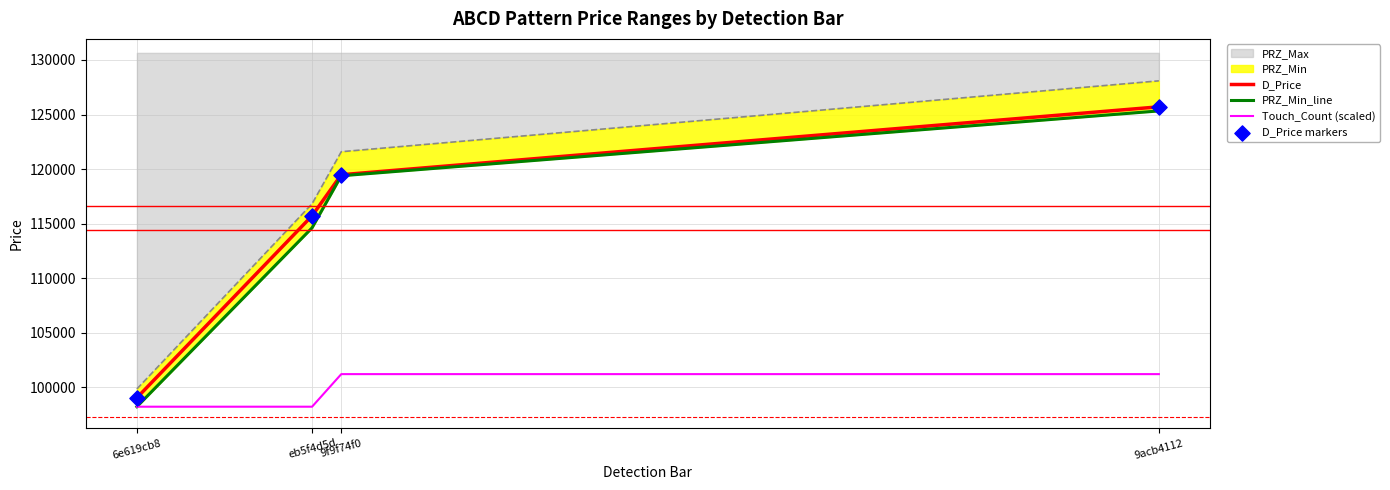

Is the value of D_Price at eb5f4d5d greater than the value of PRZ_Min_line at 9acb4112?

No